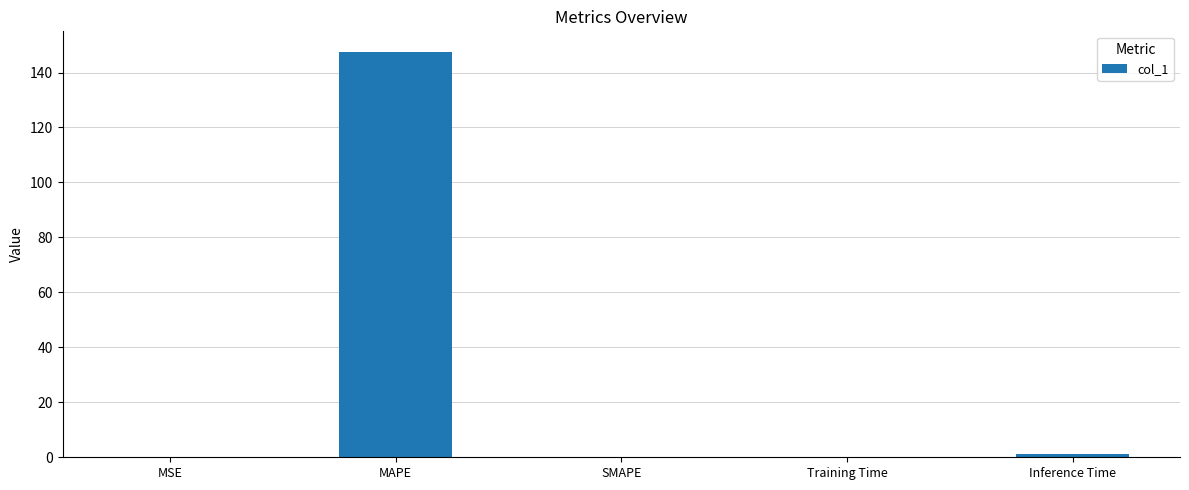

The chart shows a value of 67.2 at SMAPE. True or false?

False